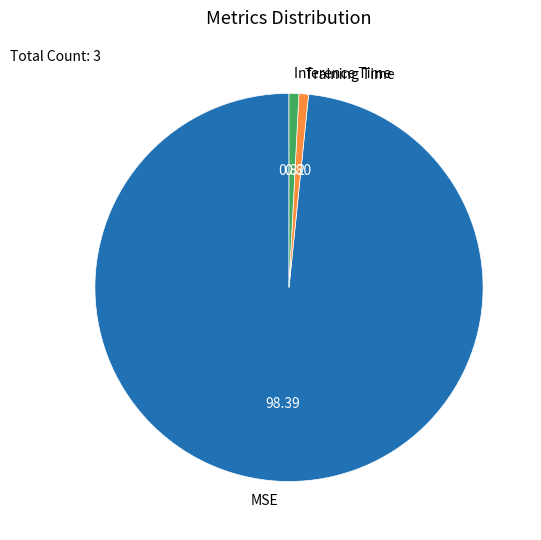

Do Inference Time and MSE together represent more than half of the pie?

Yes